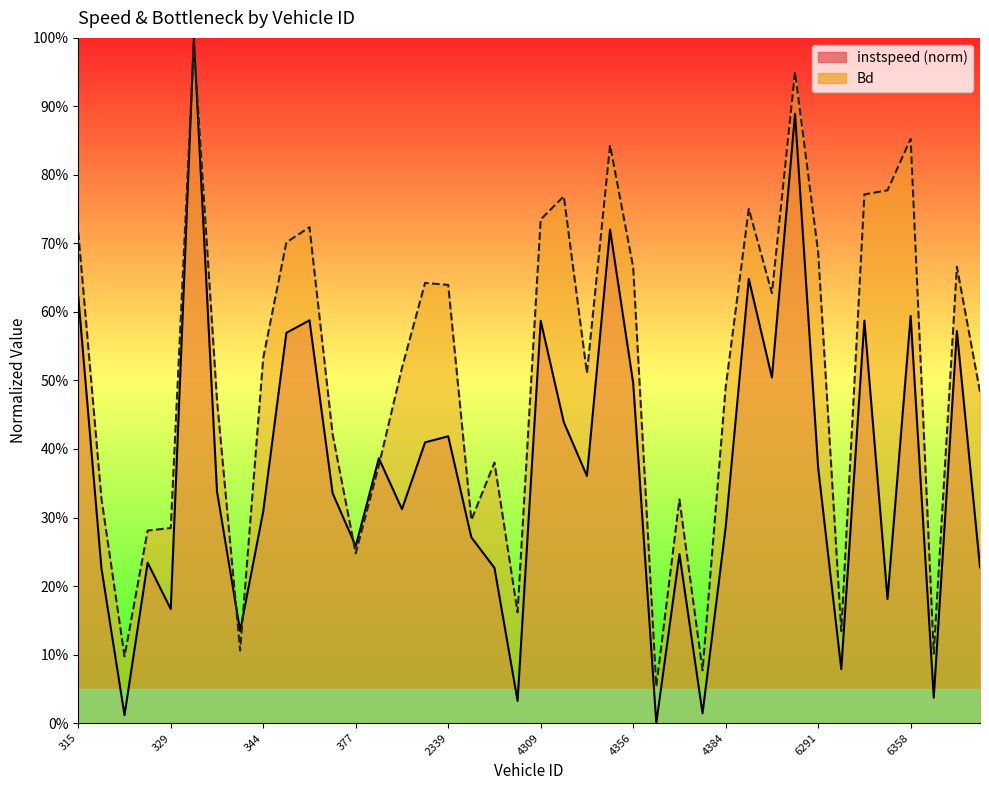

At which category does the chart reach its minimum across all series?

4362